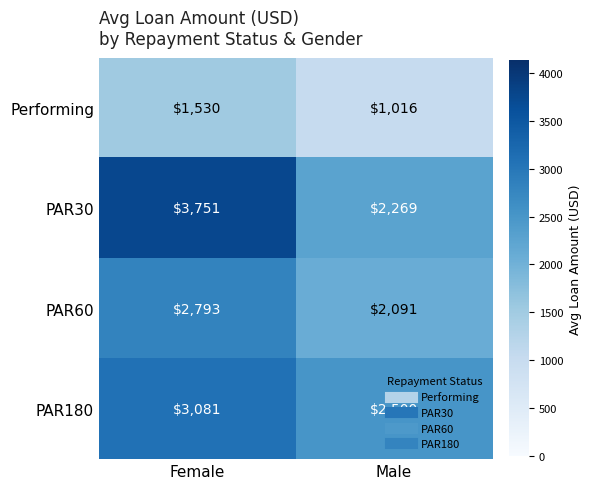

What is the highest value of the PAR180 series?

3081